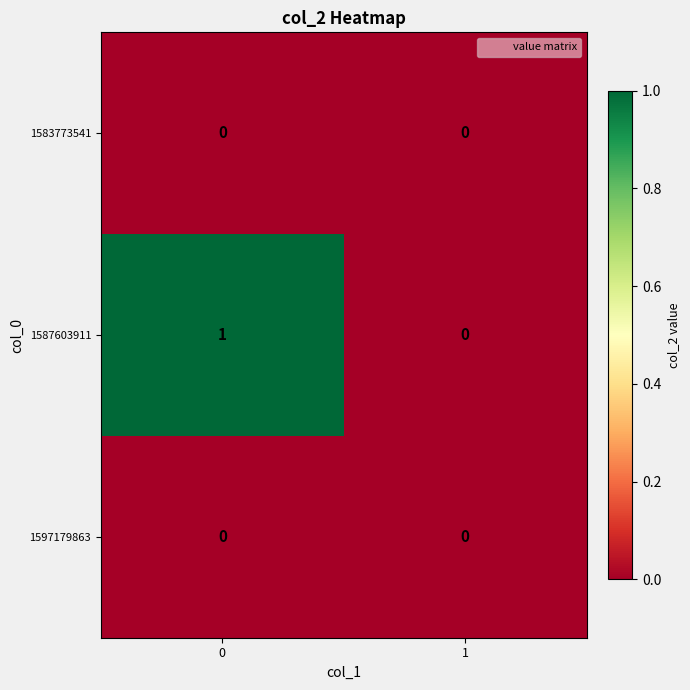

Between 0 and 1, which series saw the biggest shift?

1587603911